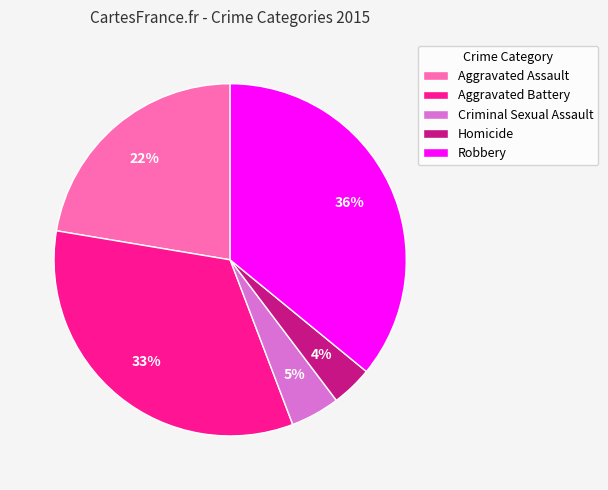

Between Aggravated Assault and Aggravated Battery, which is larger?

Aggravated Battery